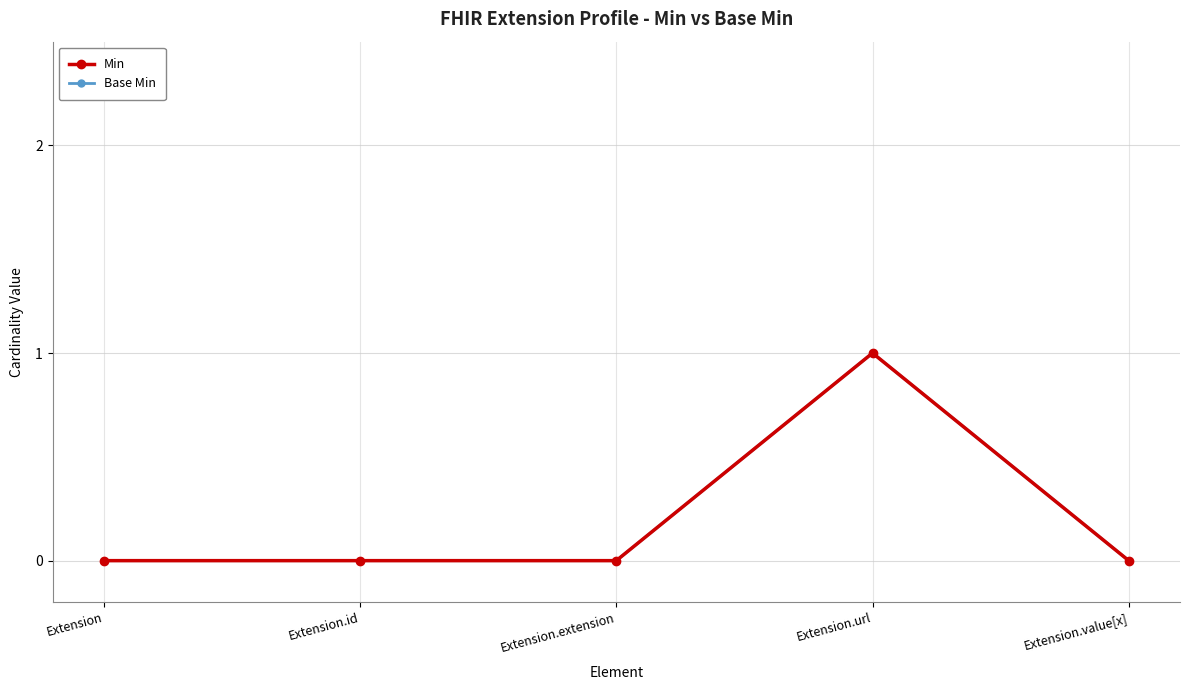

How many lines are shown in the chart?

2